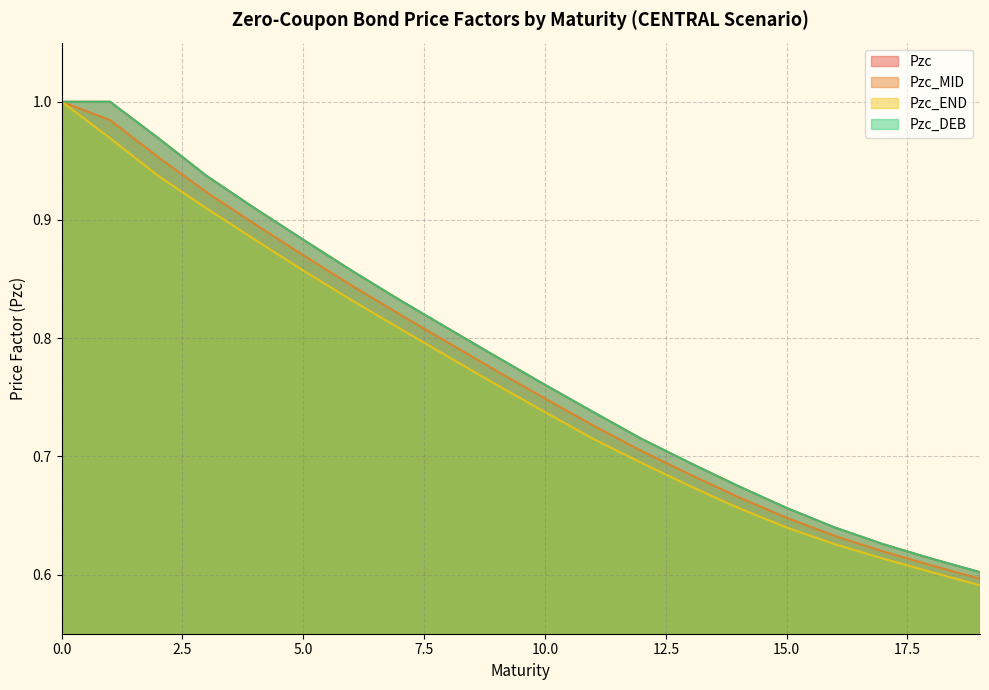

Is the value of Pzc_END at 17 greater than the value of Pzc_MID at 18?

Yes